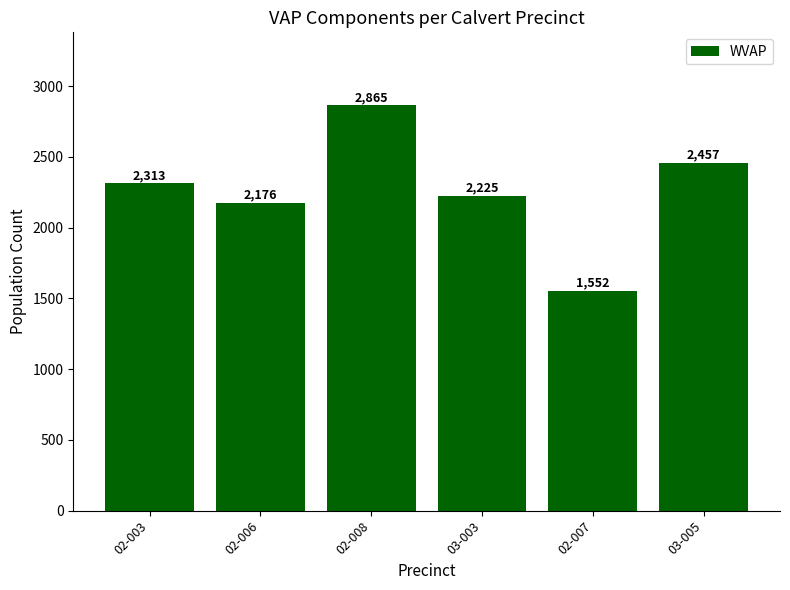

What is the difference between the maximum and minimum values?

1313